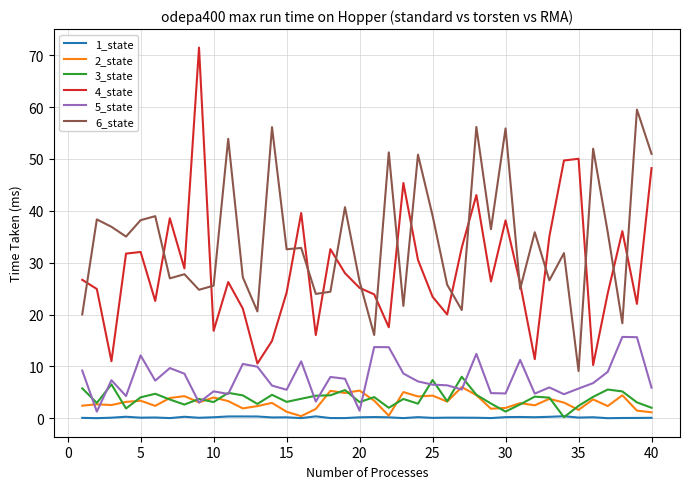

Which series has the largest range (max minus min)?

4_state